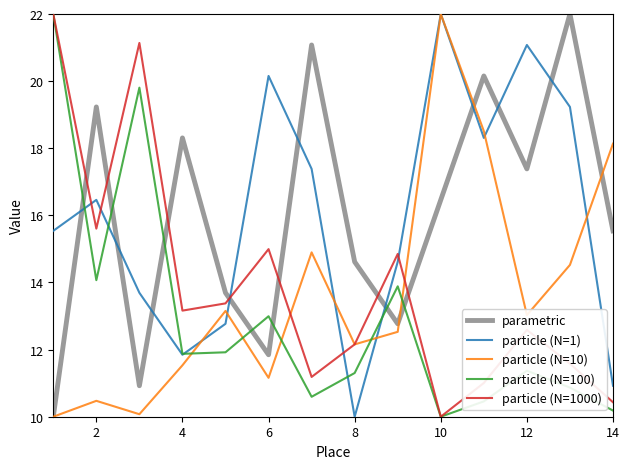

Reading left to right, transcribe all the data shown in this chart.

parametric: 10.0	19.2	10.9	18.3	13.7	11.8	21.1	14.6	12.8	16.5	20.2	17.4	22.0	15.5
particle (N=1): 15.5	16.5	13.7	11.8	12.8	20.2	17.4	10.0	14.6	22.0	18.3	21.1	19.2	10.9
particle (N=10): 10.0	10.5	10.1	11.5	13.2	11.2	14.9	12.2	12.5	22.0	18.5	13.0	14.5	18.1
particle (N=100): 22.0	14.1	19.8	11.9	11.9	13.0	10.6	11.3	13.9	10.0	10.5	11.4	10.9	10.2
particle (N=1000): 22.0	15.6	21.1	13.2	13.4	15.0	11.2	12.2	14.9	10.0	11.0	12.6	11.6	10.4